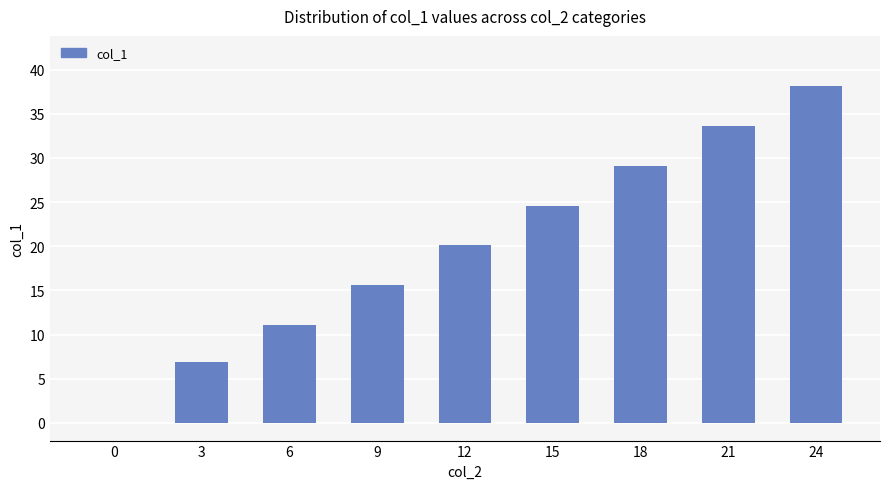

What is the sum of all values?

179.1